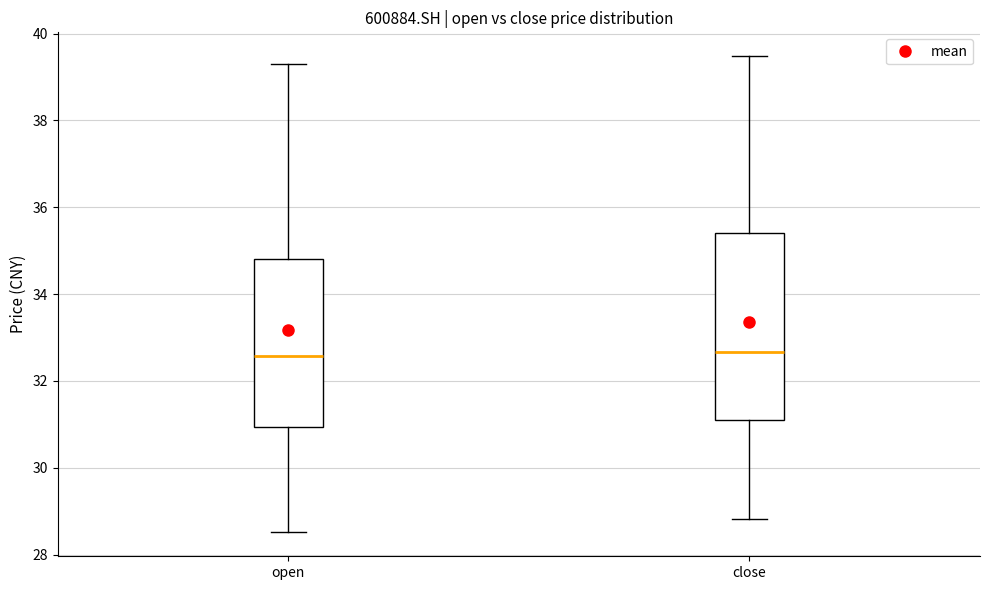

Reading left to right, read every box against the y-axis: the position of its median line, the range the box covers, and the ends of its whiskers. The values are not printed on the chart, so give them approximately, as read against the axis.

open: median 32.6, box 31.0 to 34.8, whiskers 28.6 to 39.2
close: median 32.6, box 31.0 to 35.4, whiskers 28.8 to 39.4